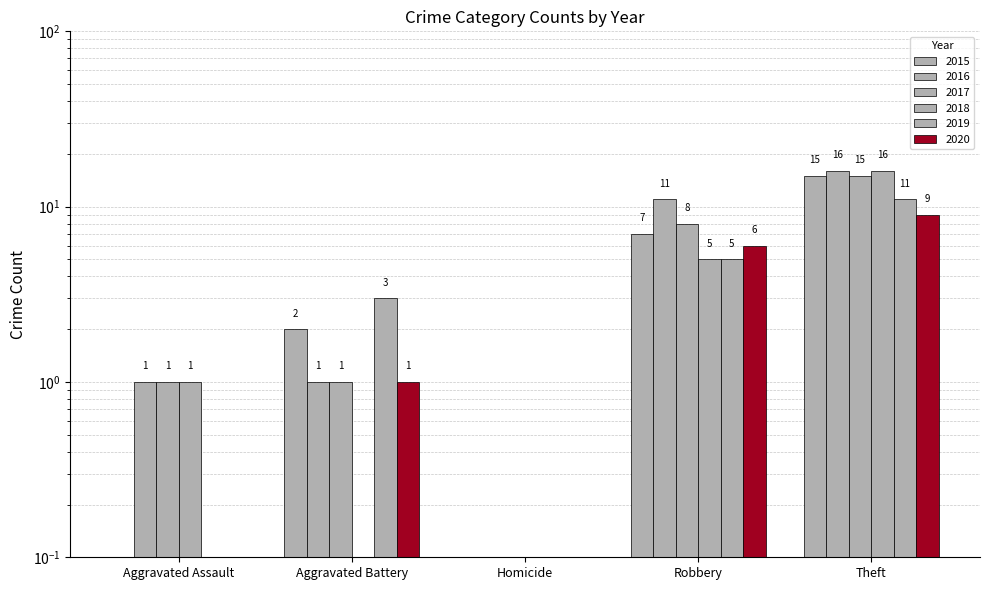

What is the difference between the 2019 values at Robbery and Homicide?

5